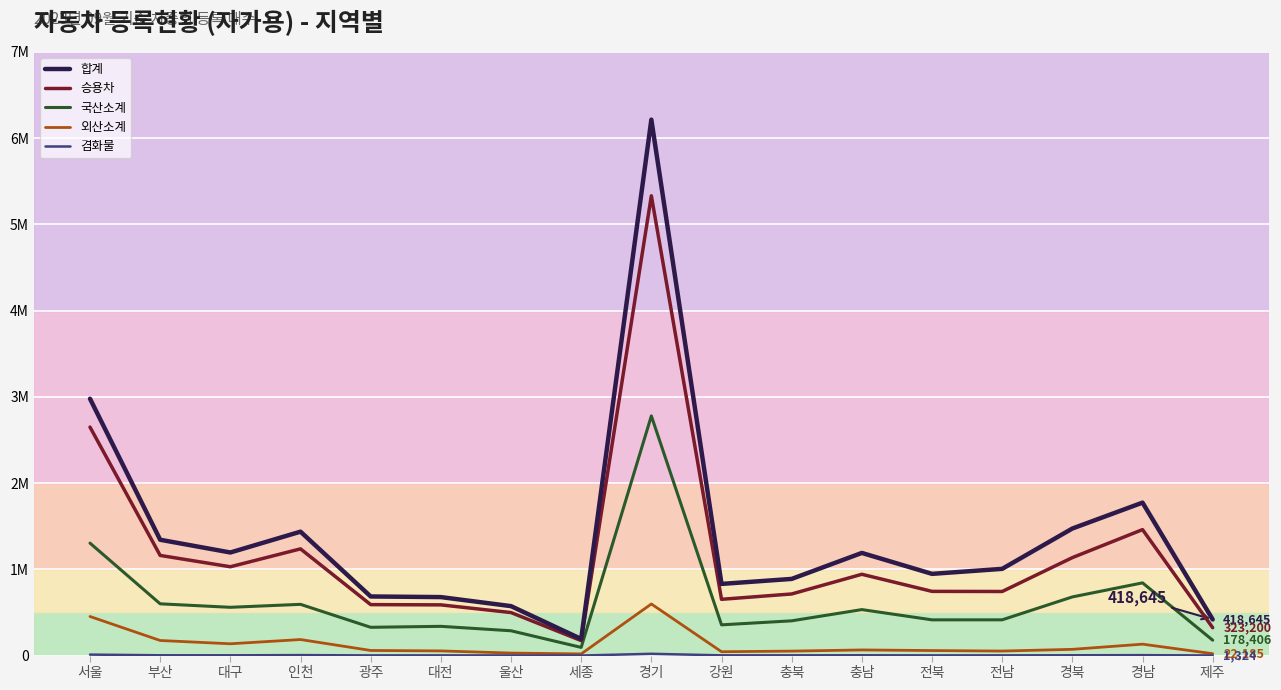

True or false: 외산소계 and 합계 cross at least once.

False